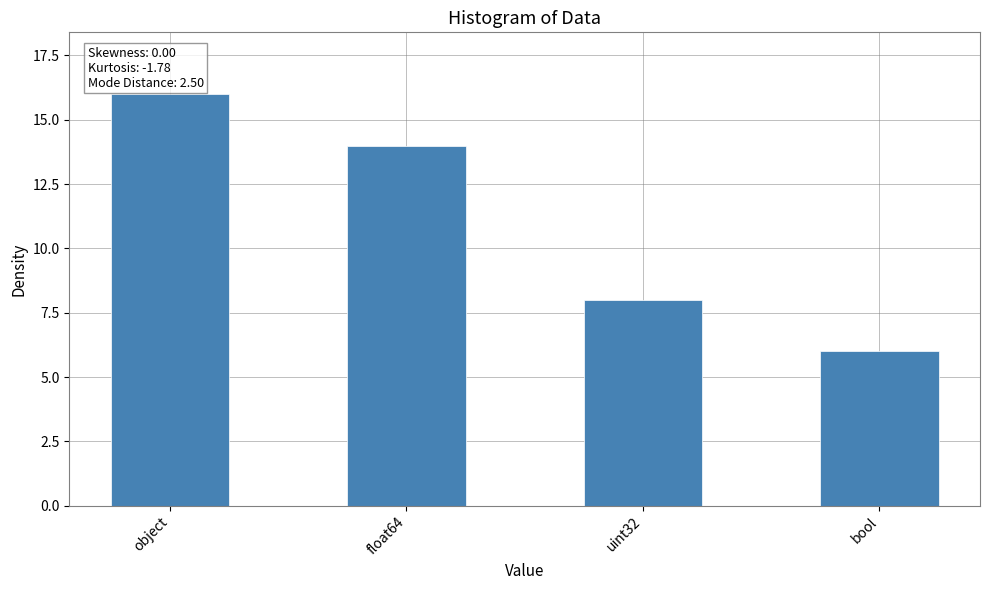

Count the number of categories in the chart.

4